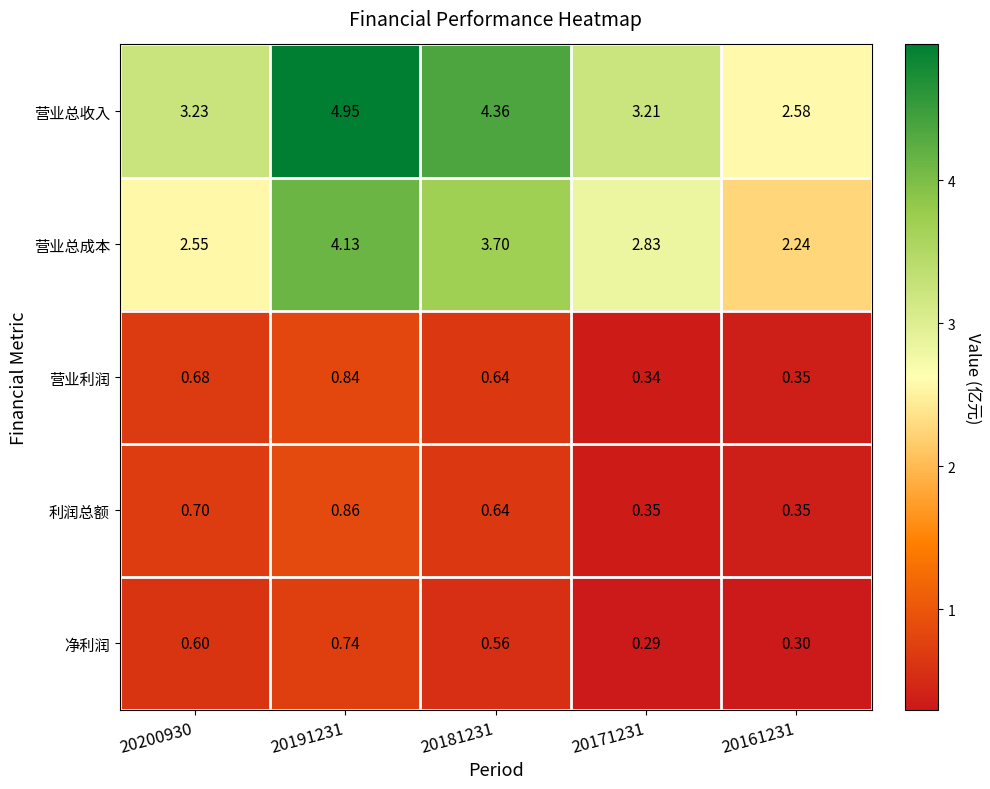

List the series in order of their peak value, lowest first.

净利润, 营业利润, 利润总额, 营业总成本, 营业总收入